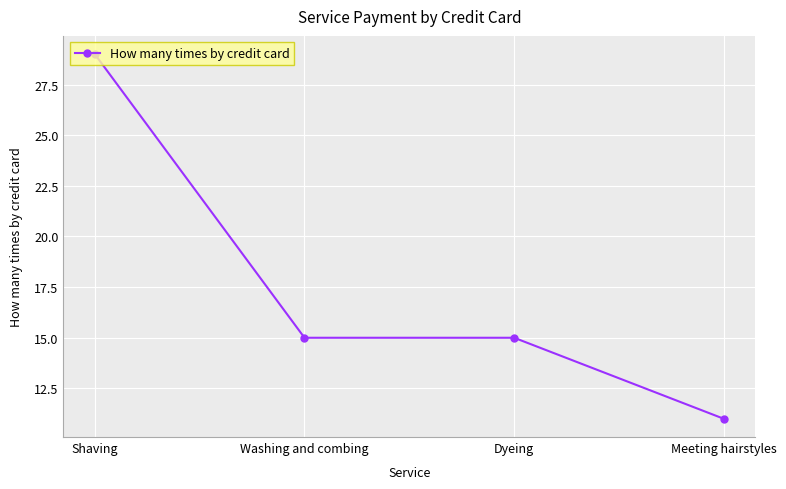

What is the difference between the values at Shaving and Washing and combing?

14